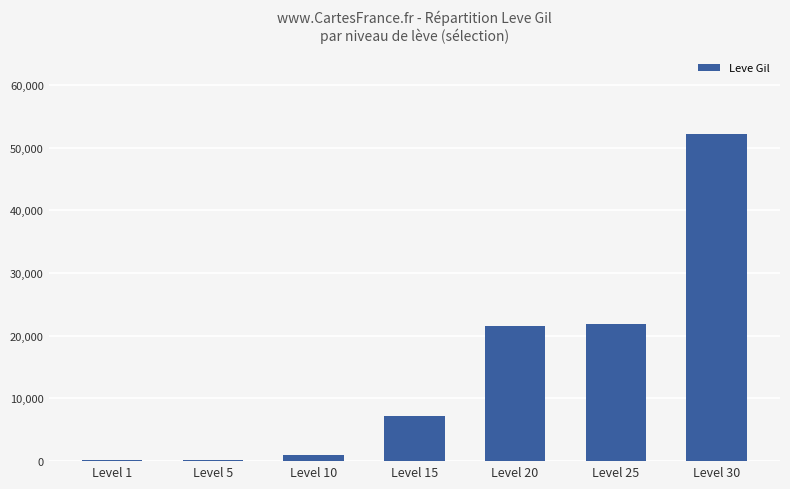

What is the maximum value shown in the chart?

52220